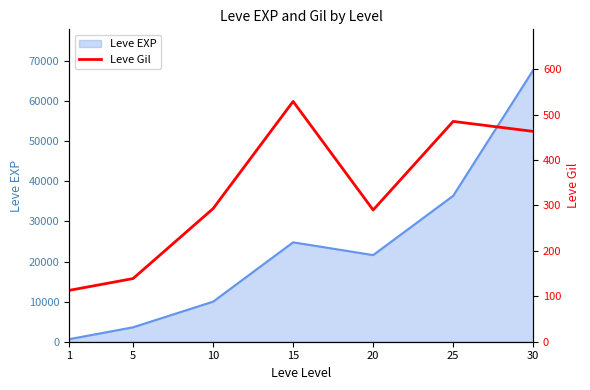

Approximately how many times larger is the value at 10 compared to 5?

2.1